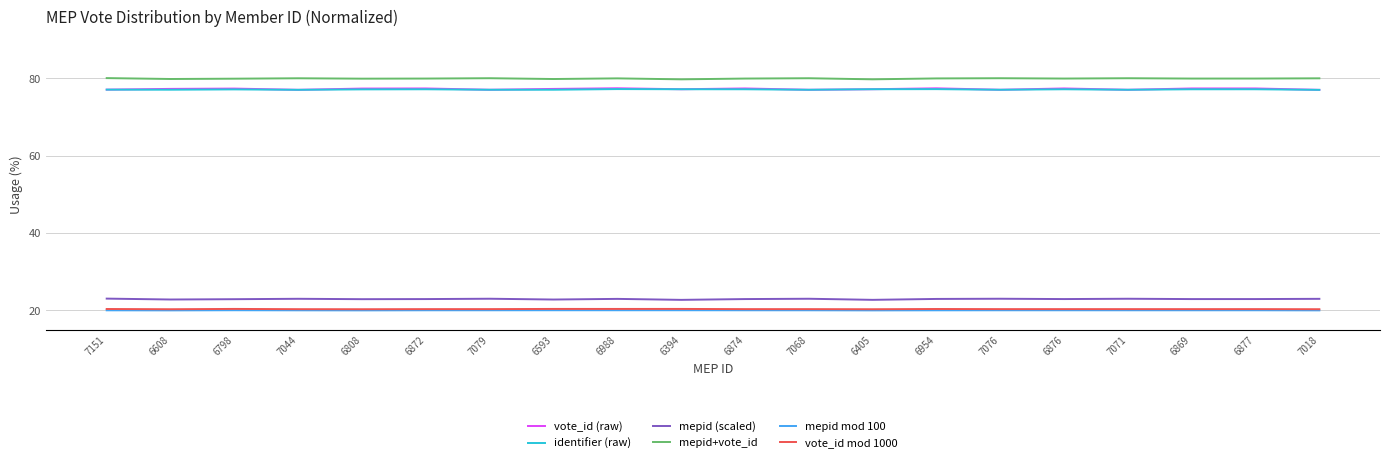

True or false: mepid mod 100 and vote_id (raw) cross at least once.

False